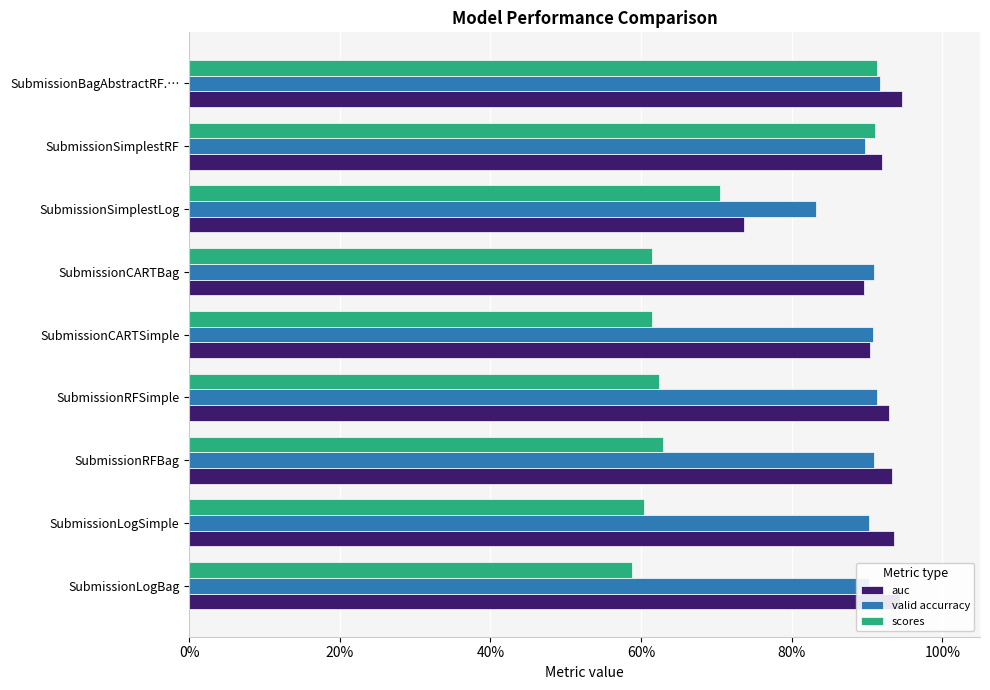

What is the difference between the maximum and minimum values in the auc series?

0.2